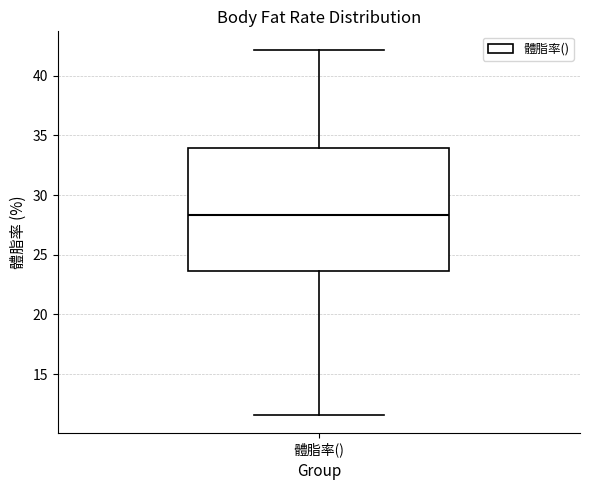

Where does the median line of the box for 體脂率() sit on the y-axis? The values are not printed on the chart, so give them approximately, as read against the axis.

28.5